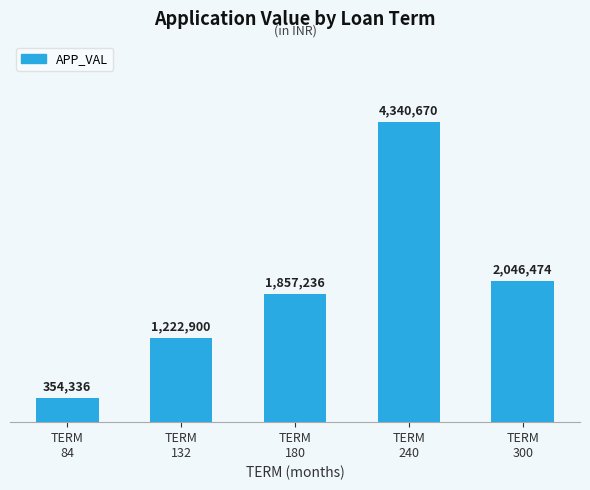

What is the value of the 4th bar from the left?

4340670